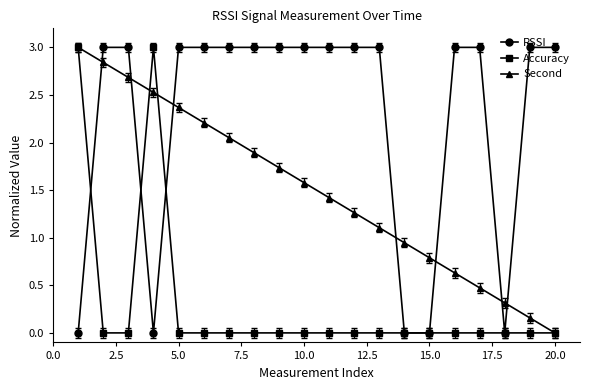

Which series has the largest total across all categories?

RSSI